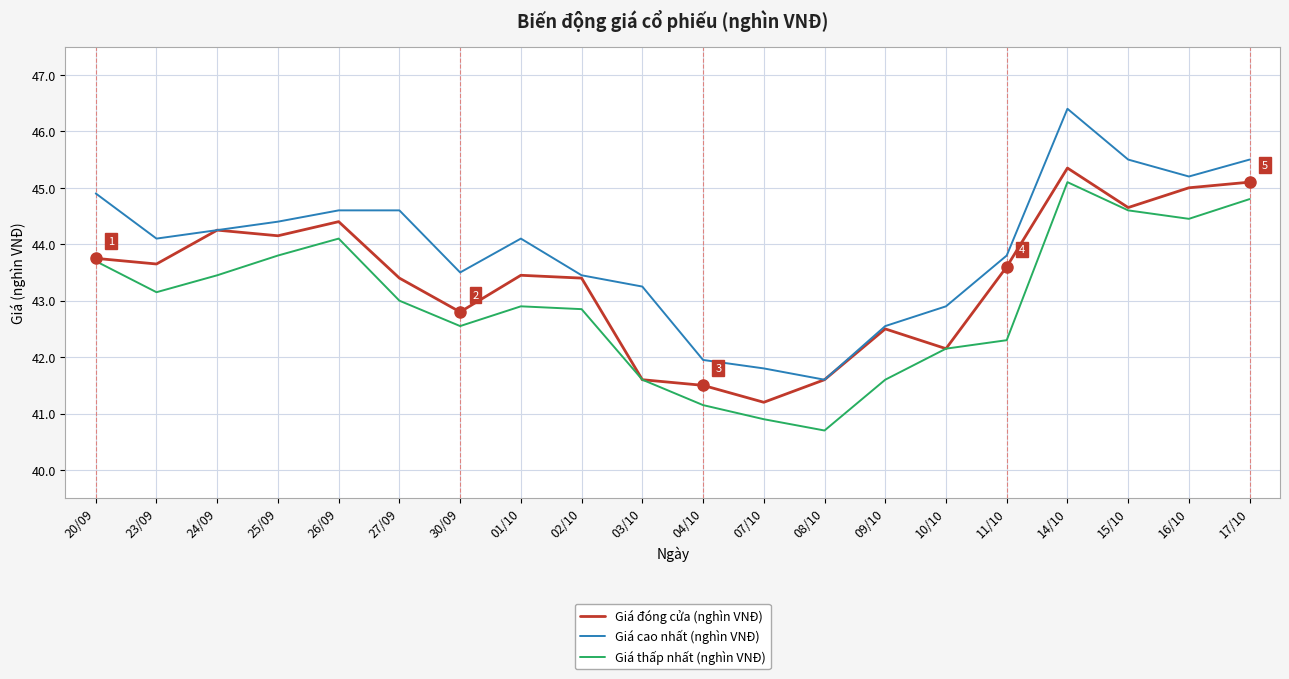

True or false: Giá cao nhất (nghìn VNĐ) and Giá thấp nhất (nghìn VNĐ) intersect in this chart.

False